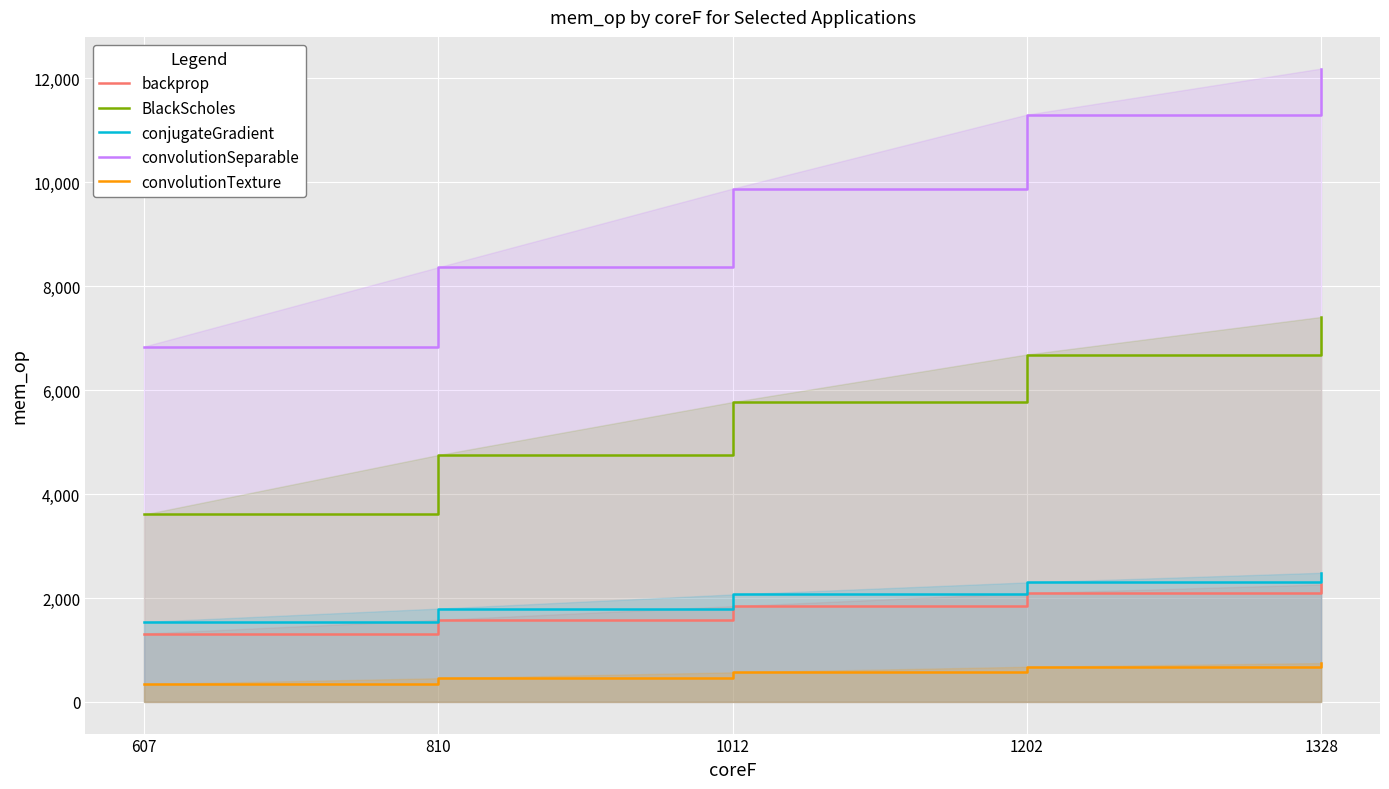

Which category has the lowest value in the convolutionTexture series?

607